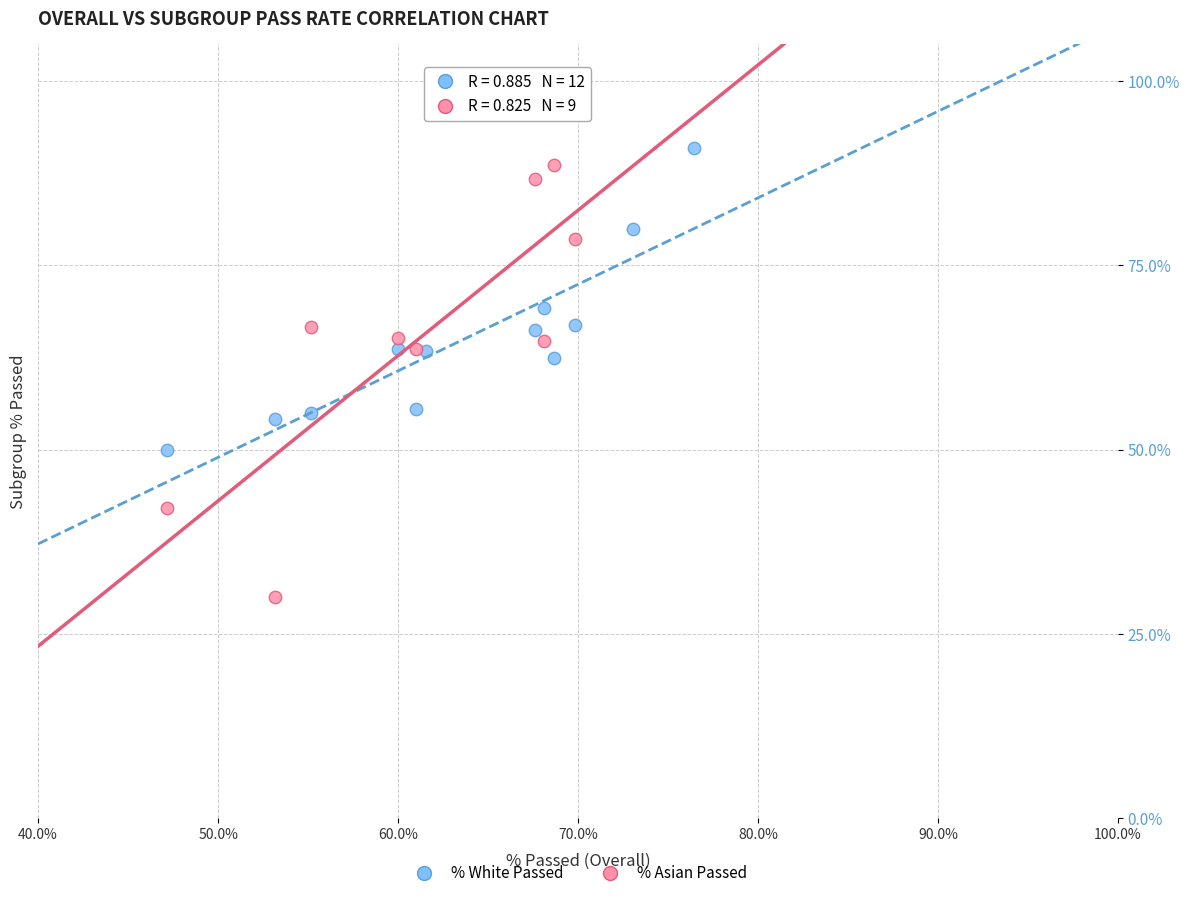

Which series has the widest spread of Y values?

% Asian Passed